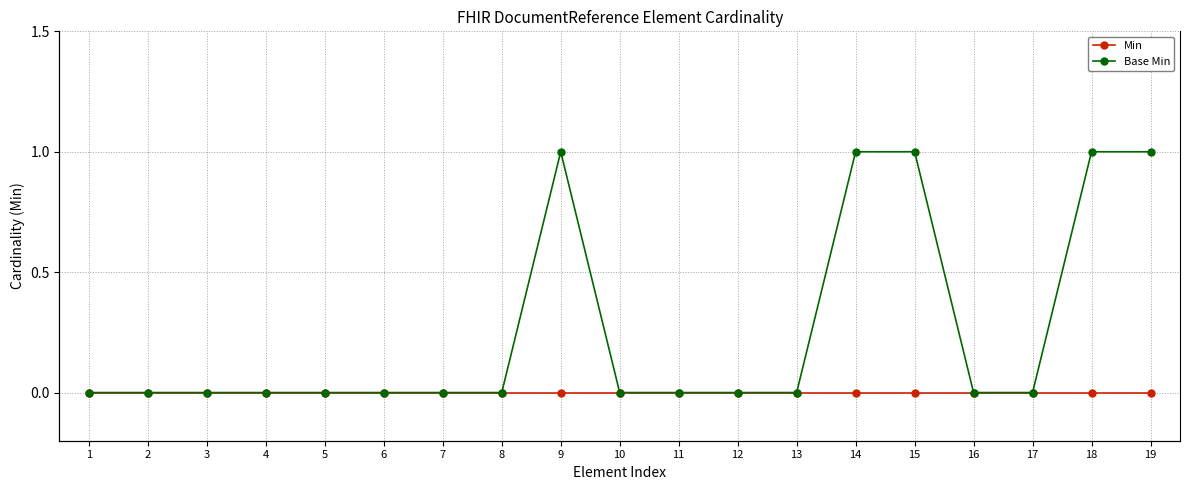

Between 2 and 15, which series saw the biggest shift?

Base Min